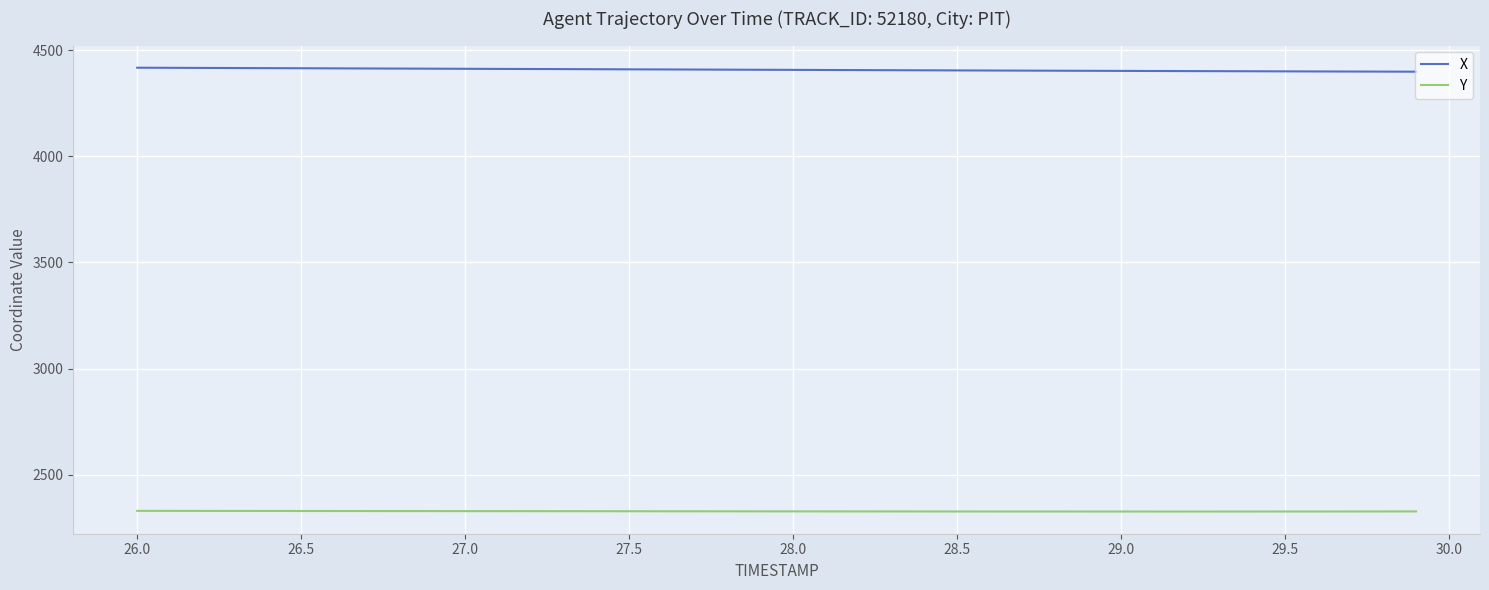

True or false: Y and X cross at least once.

False